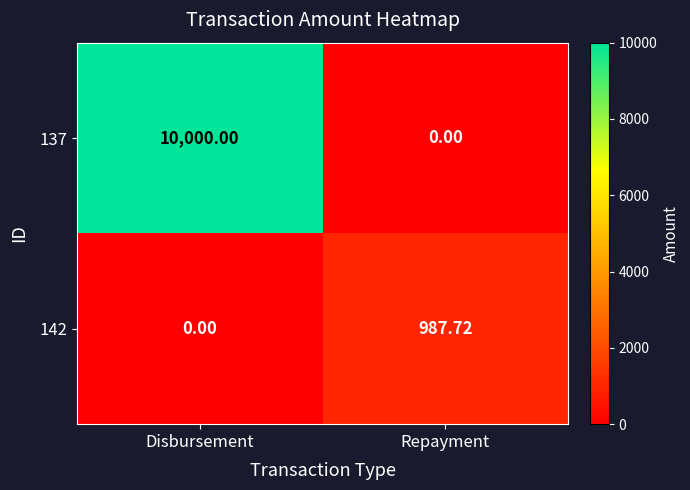

At which category is the sum across all series the highest?

Disbursement